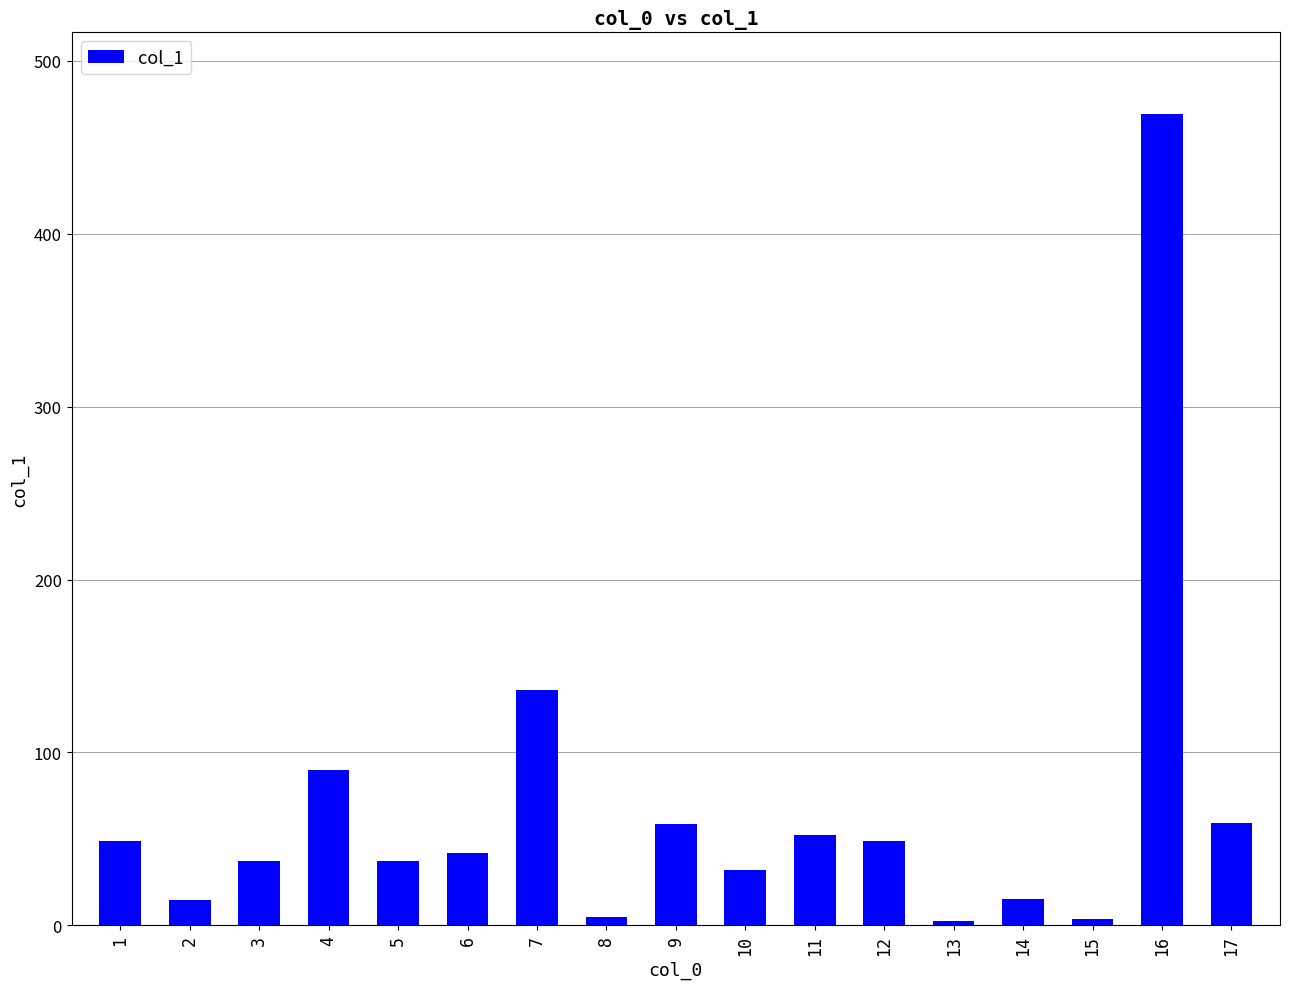

What is the value of the 16th bar from the left?

469.4